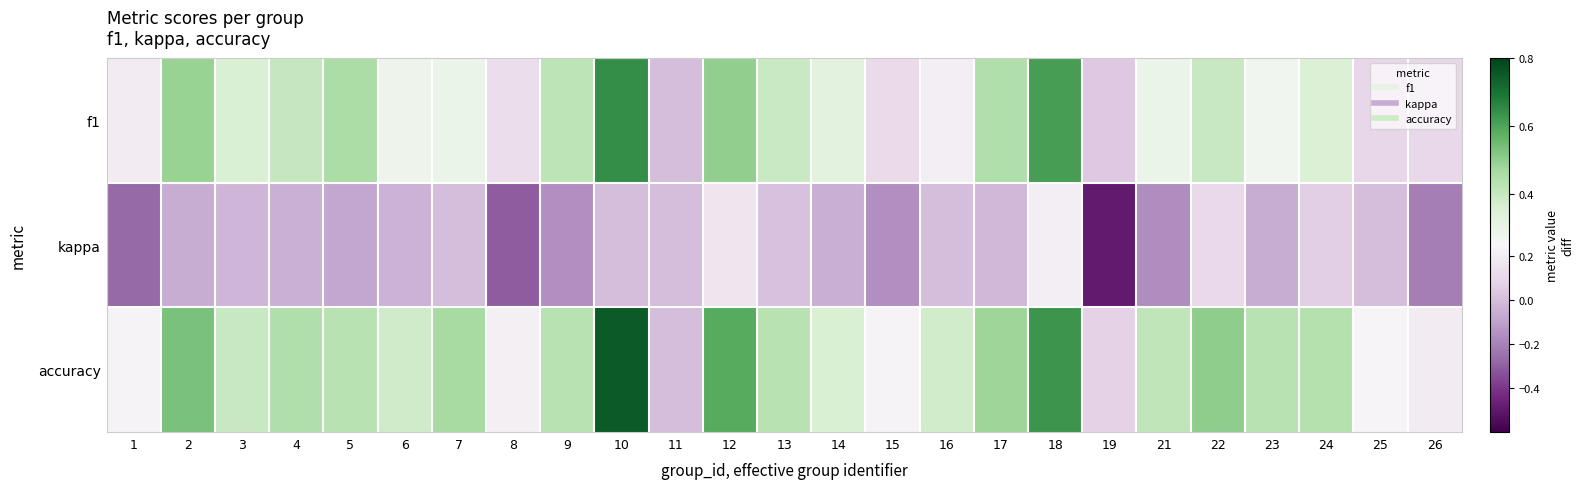

Reading right to left, extract all data points from this chart.

f1: 26=0.1	25=0.1	24=0.4	23=0.3	22=0.4	21=0.3	19=0.0	18=0.6	17=0.4	16=0.2	15=0.1	14=0.3	13=0.4	12=0.5	11=0.0	10=0.6	9=0.4	8=0.1	7=0.3	6=0.3	5=0.5	4=0.4	3=0.4	2=0.5	1=0.2
kappa: 26=-0.2	25=0.0	24=0.1	23=-0.1	22=0.1	21=-0.2	19=-0.5	18=0.2	17=-0.0	16=0.0	15=-0.2	14=-0.1	13=0.0	12=0.2	11=0.0	10=0.0	9=-0.2	8=-0.3	7=0.0	6=-0.0	5=-0.1	4=-0.0	3=-0.0	2=-0.1	1=-0.3
accuracy: 26=0.2	25=0.2	24=0.4	23=0.4	22=0.5	21=0.4	19=0.1	18=0.6	17=0.5	16=0.4	15=0.2	14=0.4	13=0.4	12=0.6	11=0.0	10=0.8	9=0.4	8=0.2	7=0.5	6=0.4	5=0.4	4=0.4	3=0.4	2=0.5	1=0.2